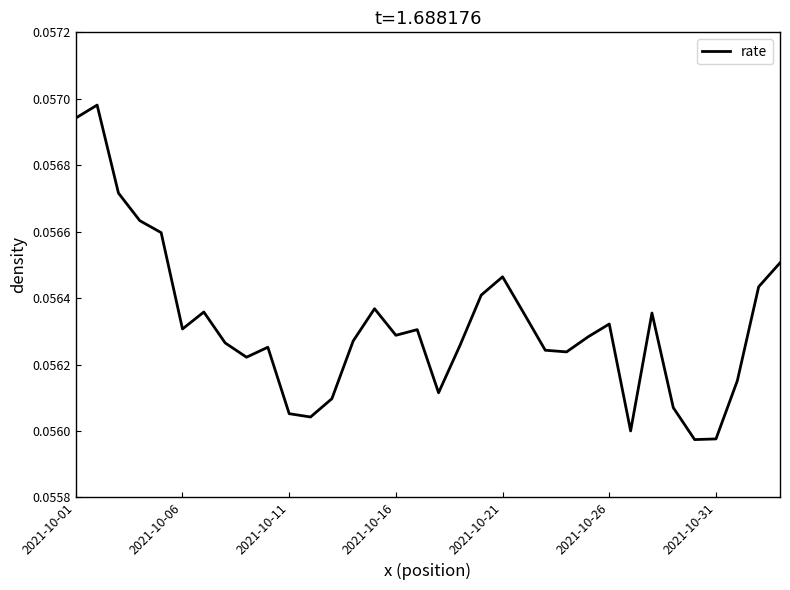

How many lines are shown in the chart?

1